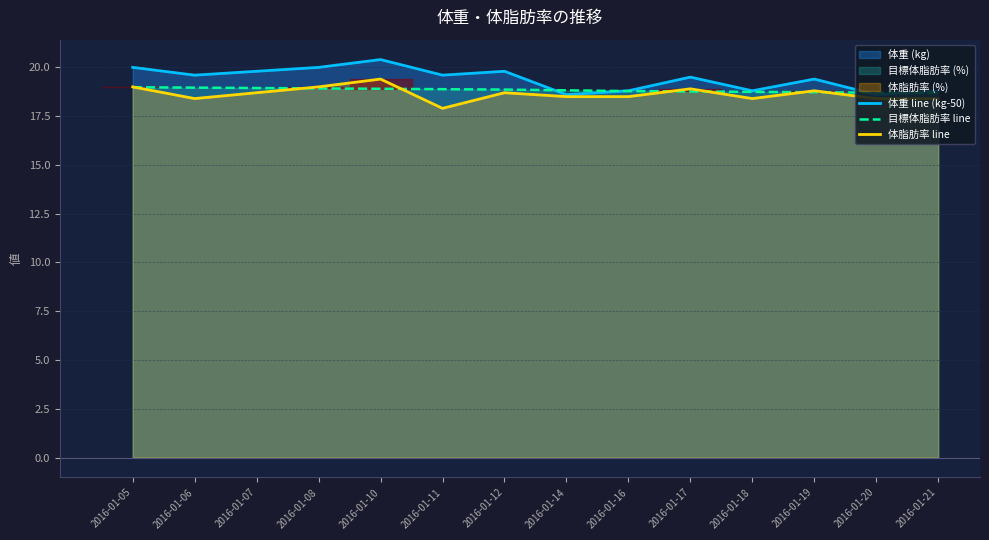

Reading right to left, extract all data points from this chart.

体重 line (kg-50): 18.8	18.6	19.4	18.8	19.5	18.8	18.6	19.8	19.6	20.4	20.0	19.8	19.6	20.0
目標体脂肪率 line: 18.7	18.7	18.7	18.7	18.8	18.8	18.8	18.9	18.9	18.9	18.9	18.9	19.0	19.0
体脂肪率 line: 18.4	18.4	18.8	18.4	18.9	18.5	18.5	18.7	17.9	19.4	19.0	18.7	18.4	19.0